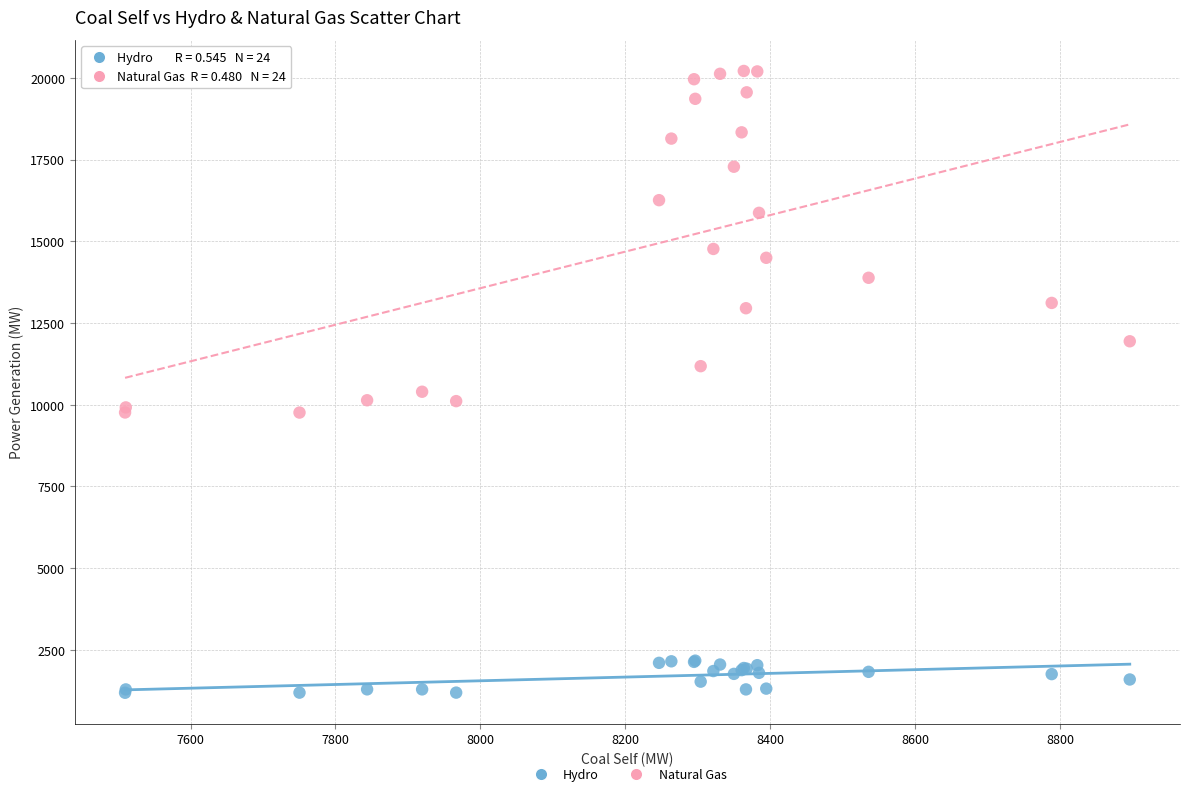

In the Natural Gas series, what Y value is closest to 14984?

14765.4